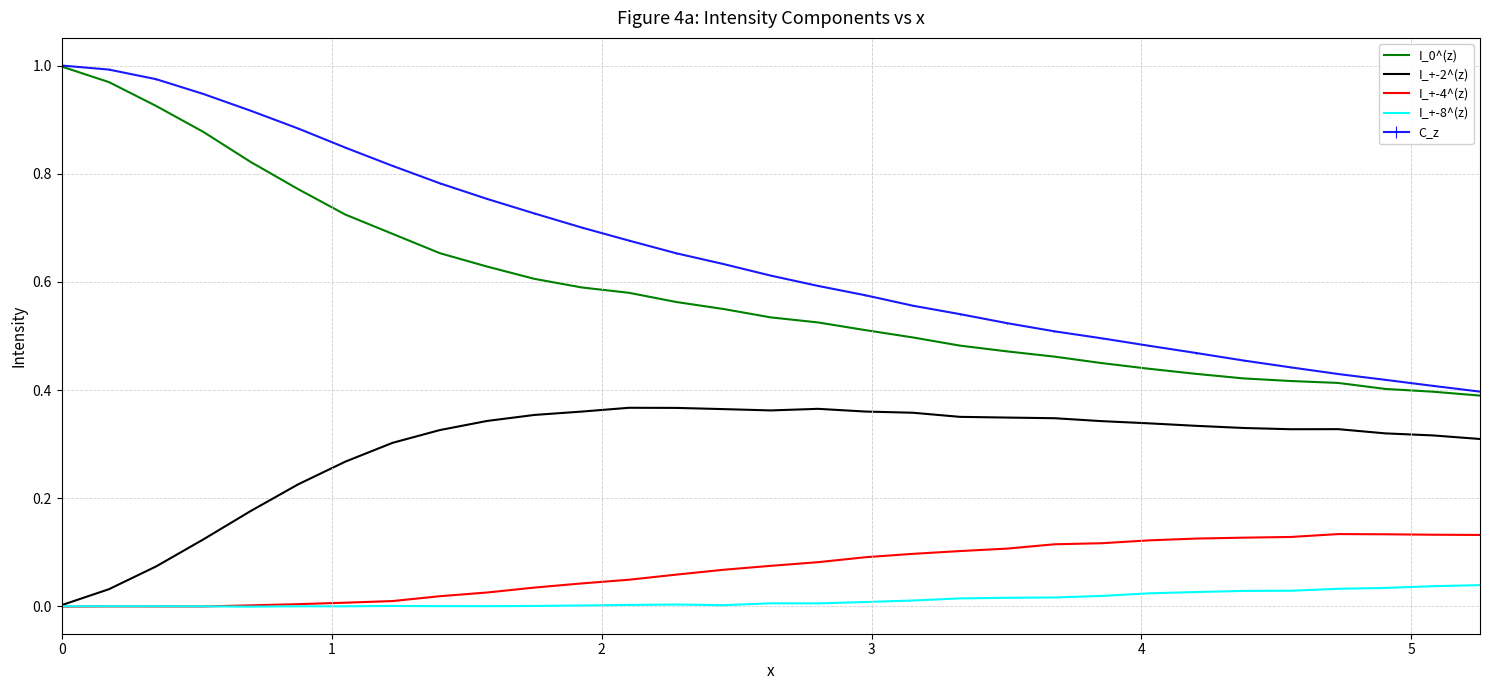

At how many categories does at least one series exceed 0?

31